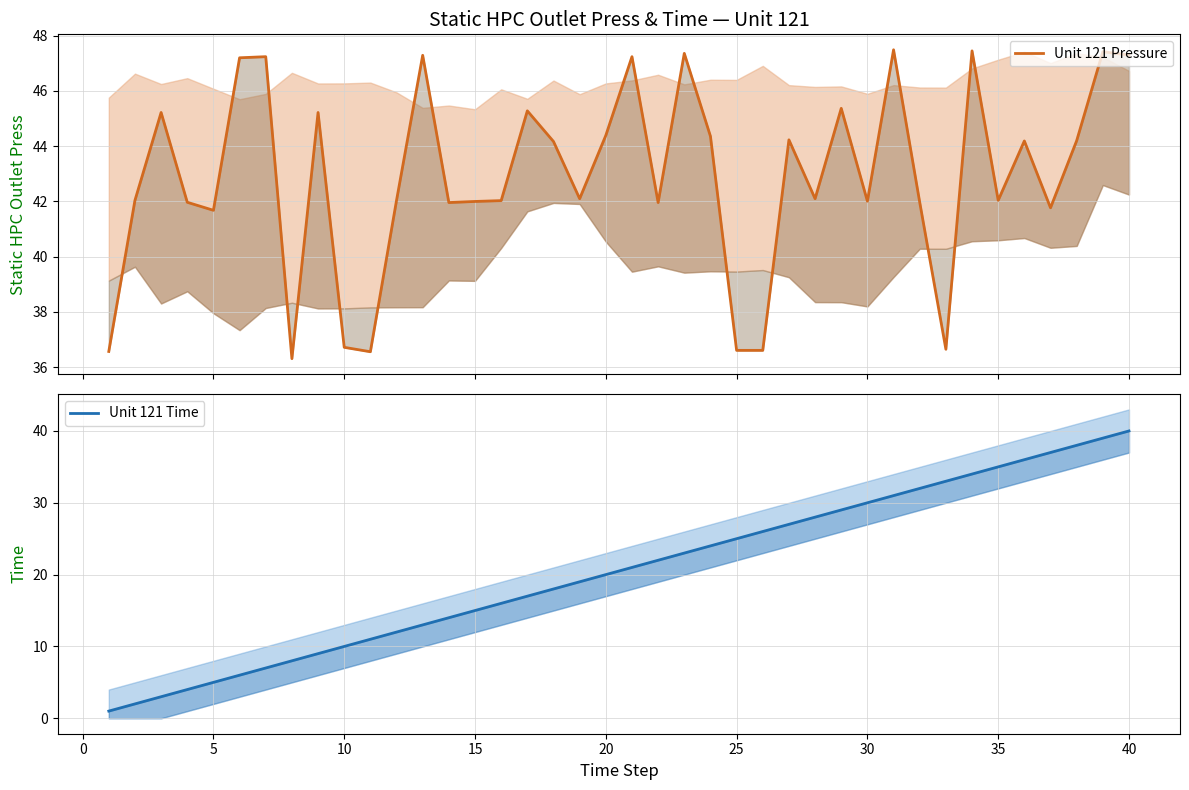

What is the average value of the Unit 121 Pressure series?

42.9